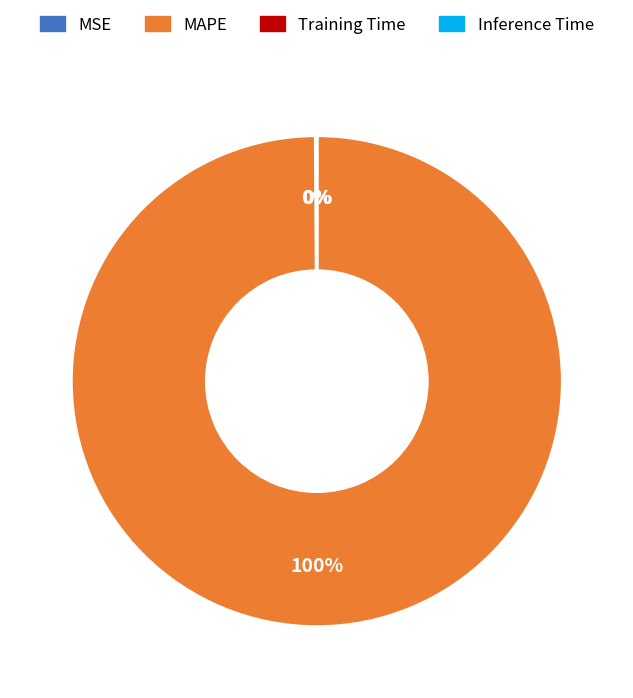

Which category has the biggest portion of the pie?

MAPE